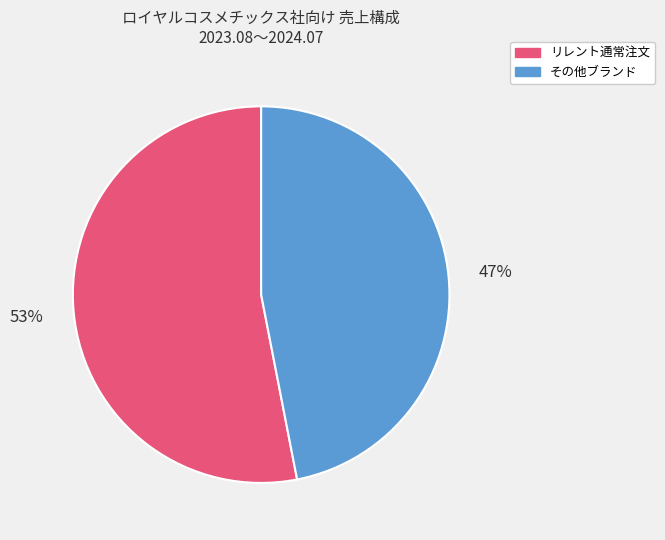

To the nearest percent, what is the average slice percentage?

50%